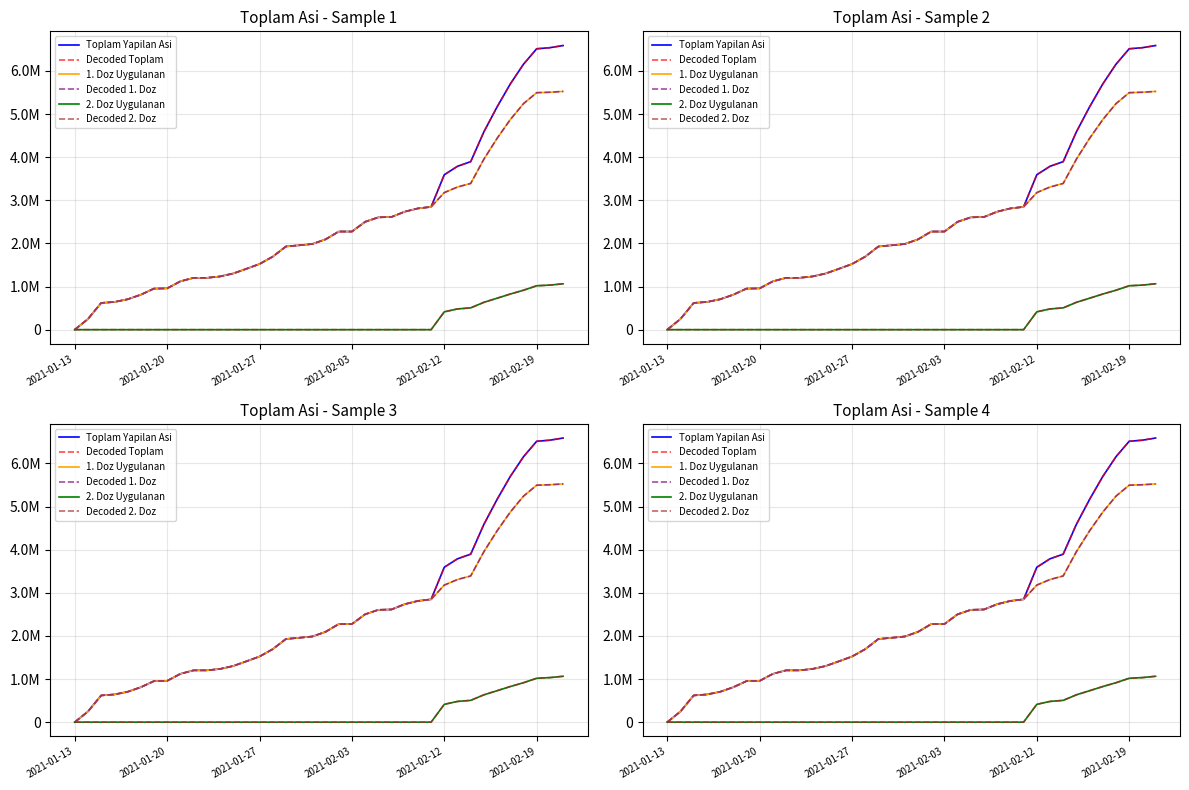

What is the greatest value displayed?

6587799